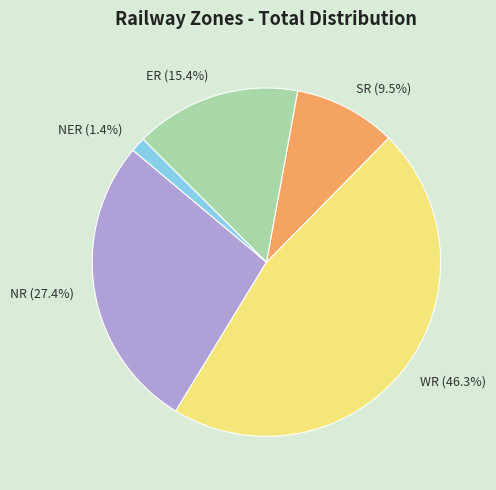

To the nearest percent, what is the combined percentage of SR and NER?

11%